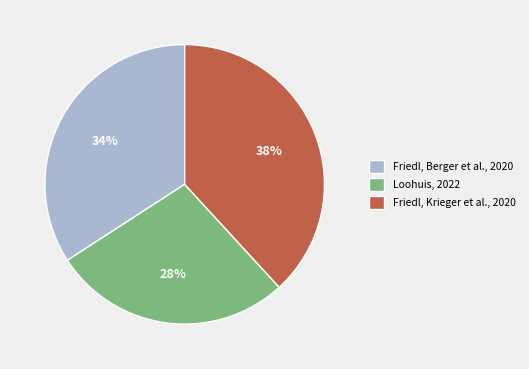

To the nearest percent, what is the difference between the Friedl, Krieger et al., 2020 and Friedl, Berger et al., 2020 slice percentages?

4%